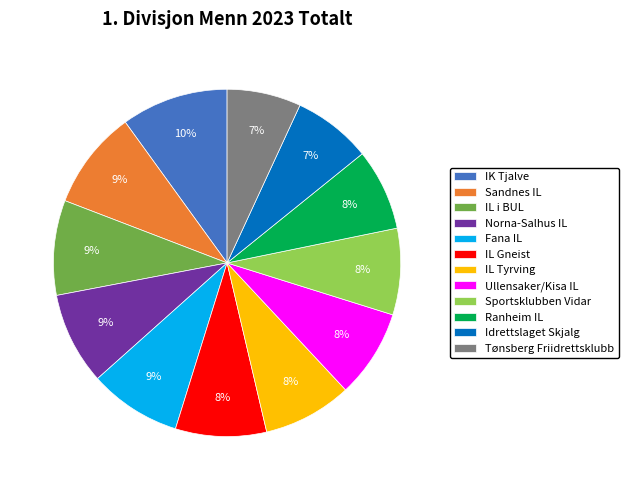

Is it true that Ranheim IL is 8% of the pie?

True